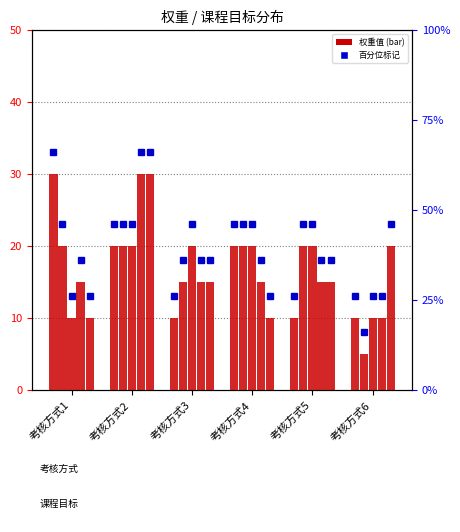

Reading left to right, transcribe all the data shown in this chart.

课程目标1: 30	20	10	20	10	10
课程目标2: 20	20	15	20	20	5
课程目标3: 10	20	20	20	20	10
课程目标4: 15	30	15	15	15	10
课程目标5: 10	30	15	10	15	20